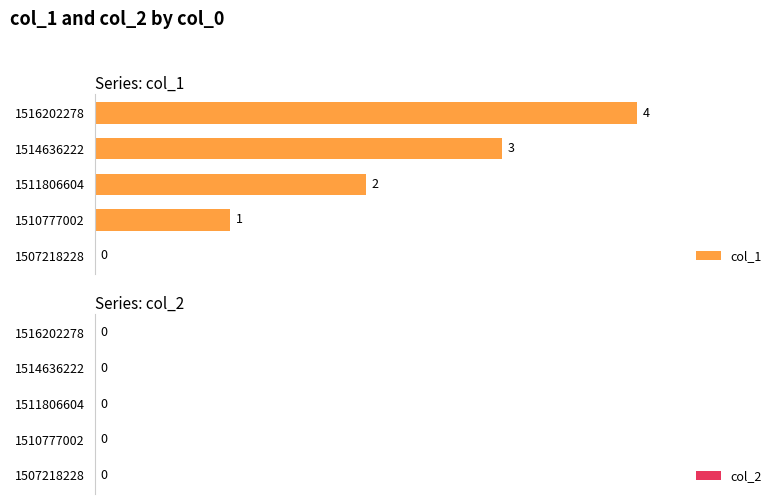

At which label is the value closest to 2?

1511806604